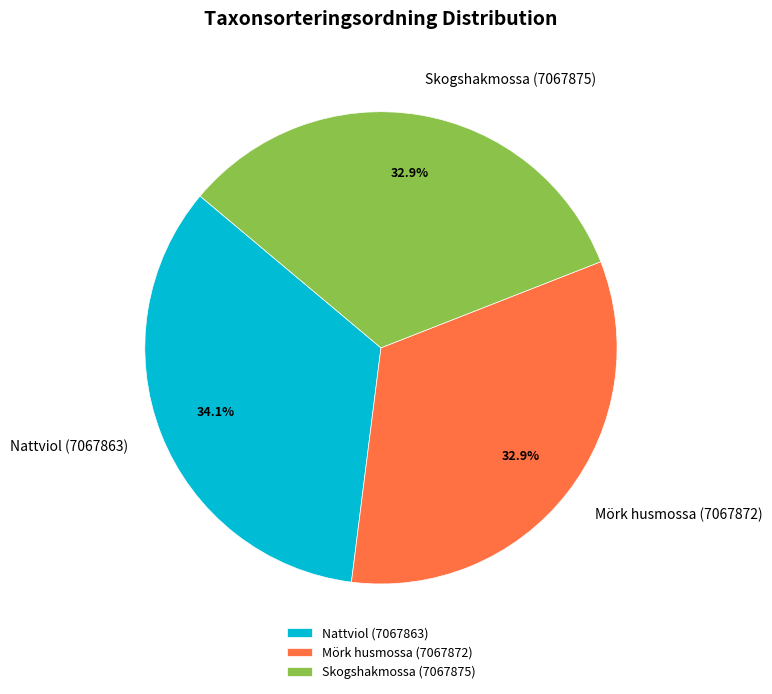

How many segments does this pie chart have?

3